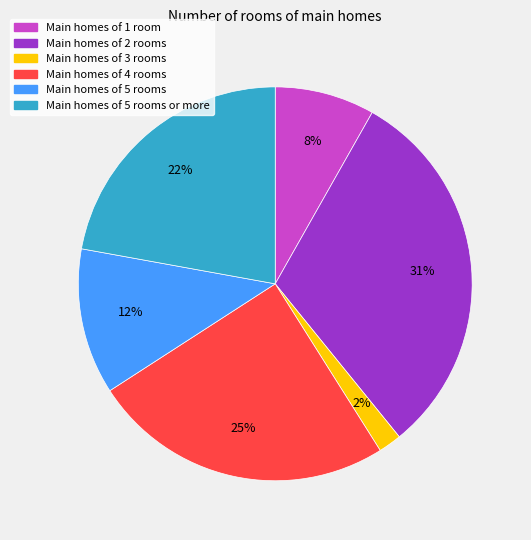

How many slices are in this pie chart?

6